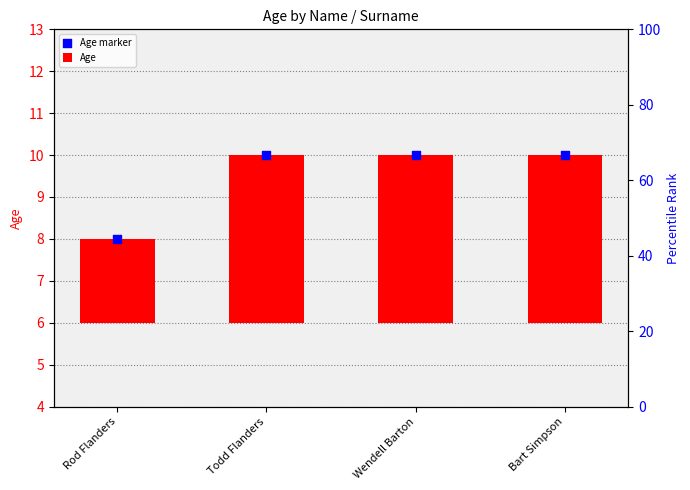

What is the total value across all series at Todd Flanders?

14